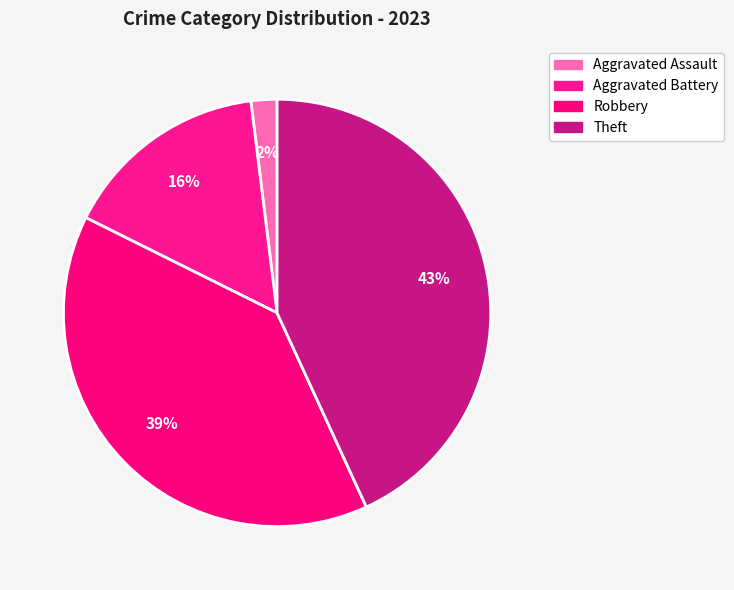

How many segments does this pie chart have?

4